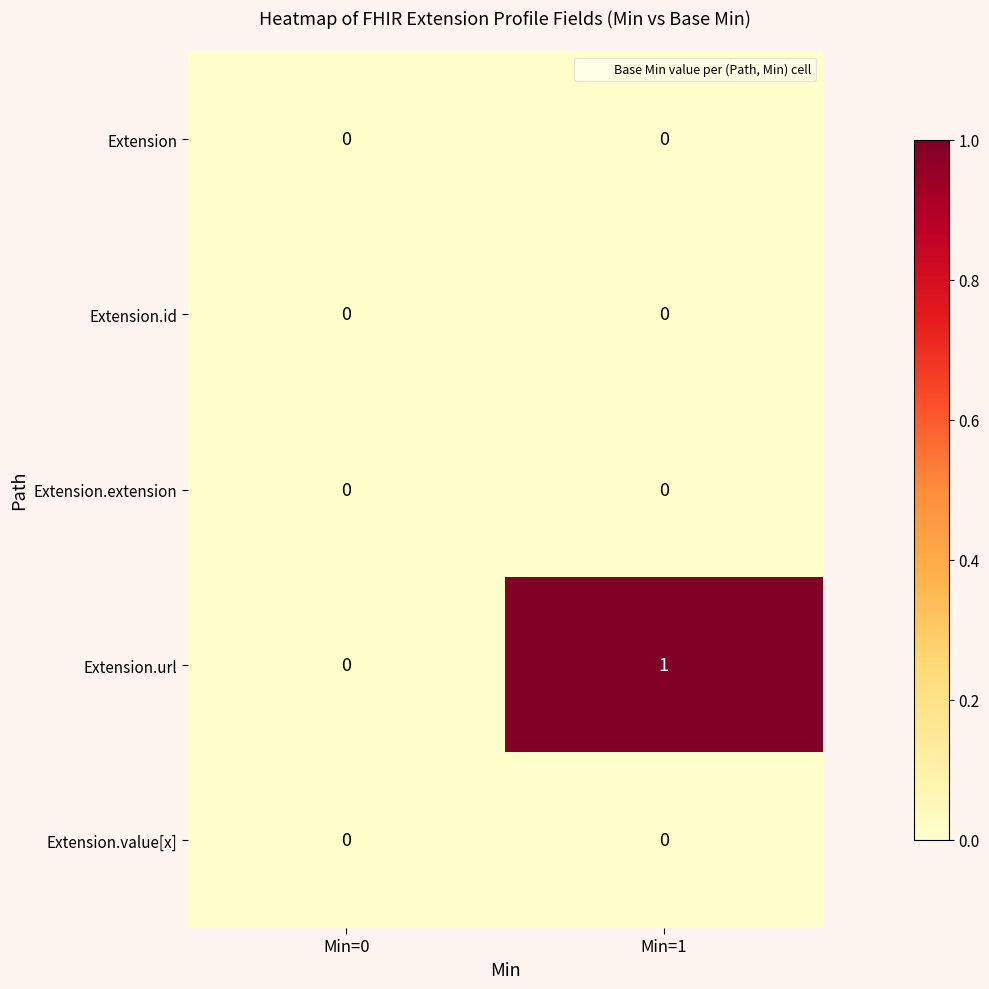

The value of Extension.url at Min=1 is 1. True or false?

True